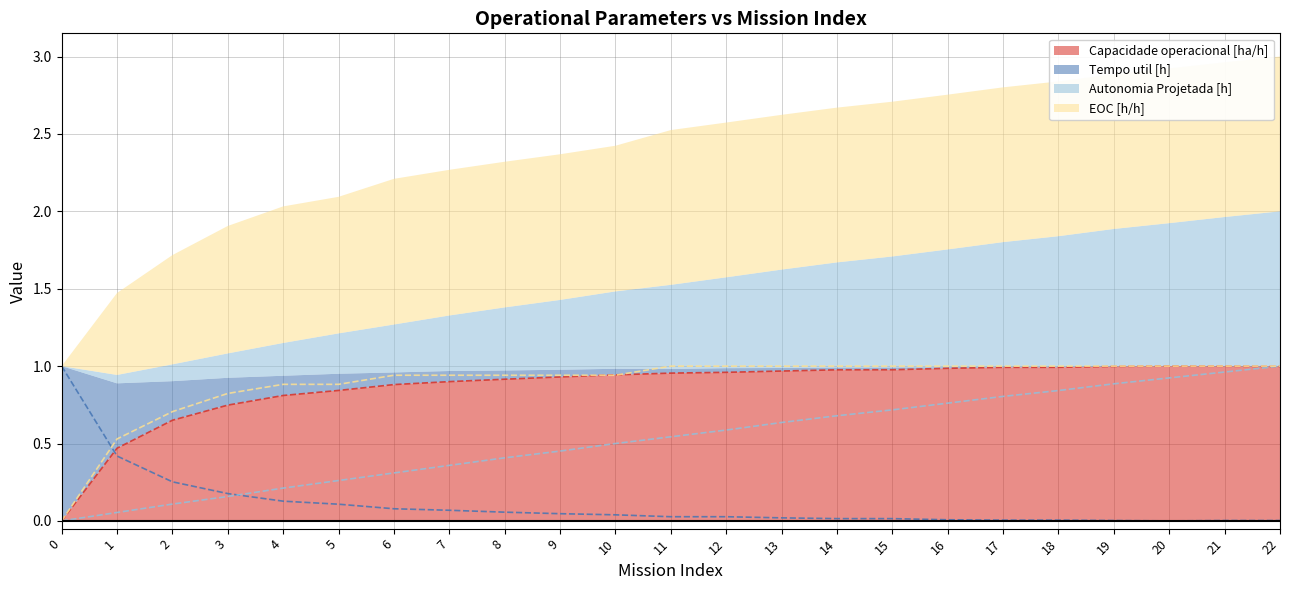

How many times do Tempo util [h] and EOC [h/h] cross each other?

1